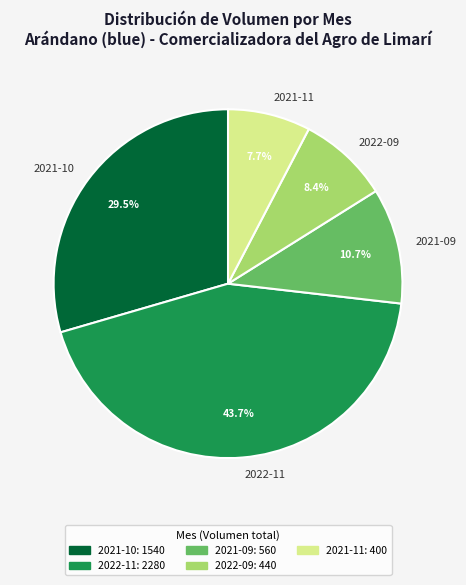

Is there any slice that represents more than half of the pie?

No